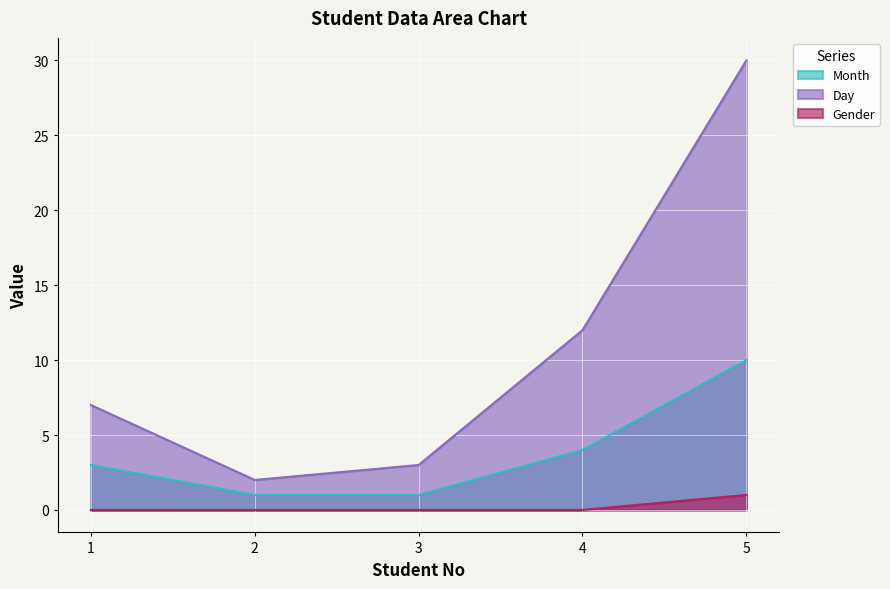

True or false: Gender and Day intersect in this chart.

False